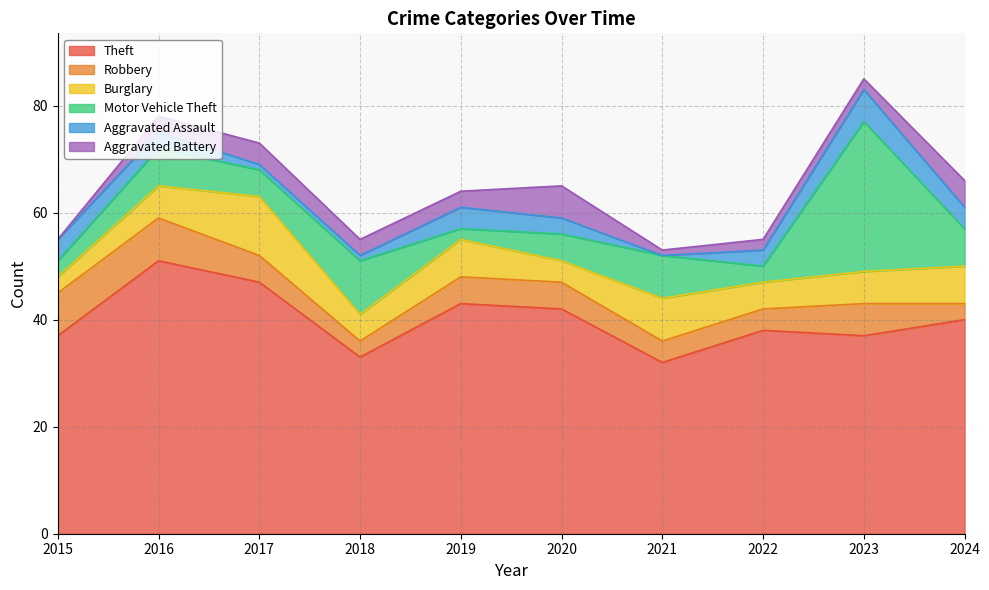

What is the value of the Burglary point at the 7th from the left?

8